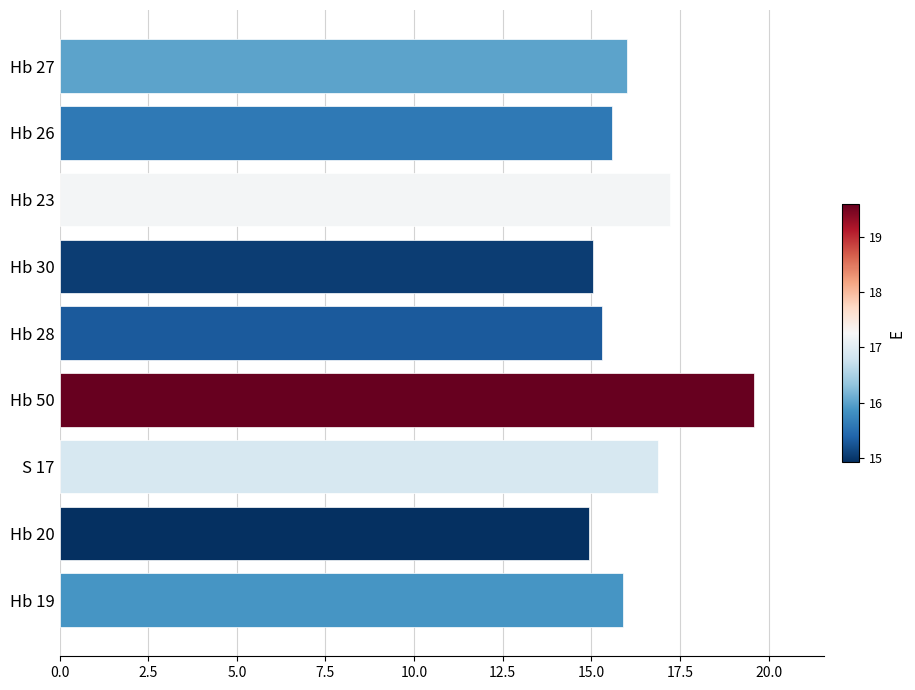

What is the change in value from Hb 20 to Hb 23?

+2.3